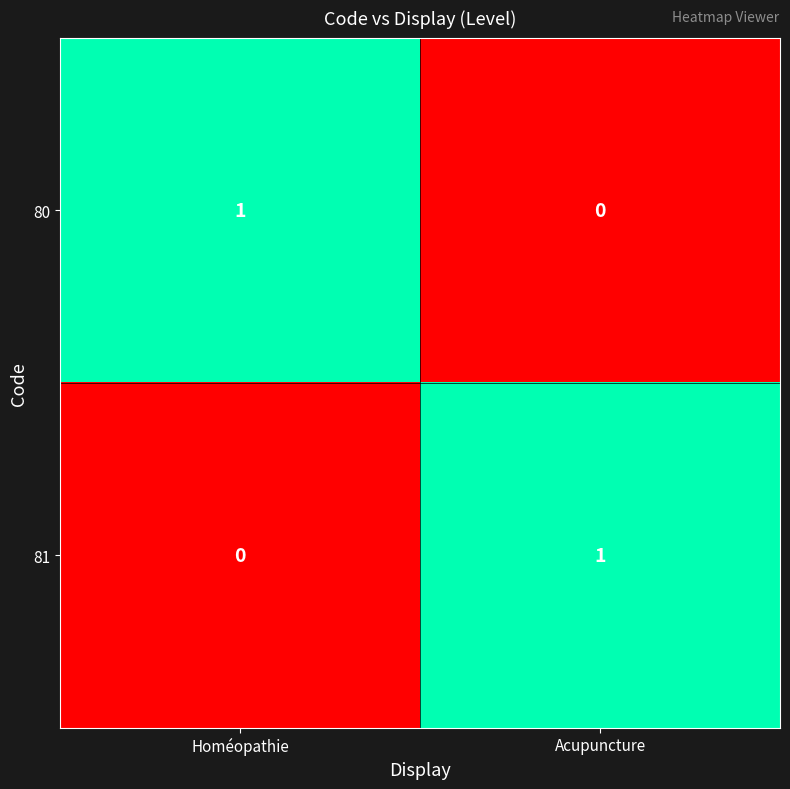

How many distinct data groups are displayed?

2